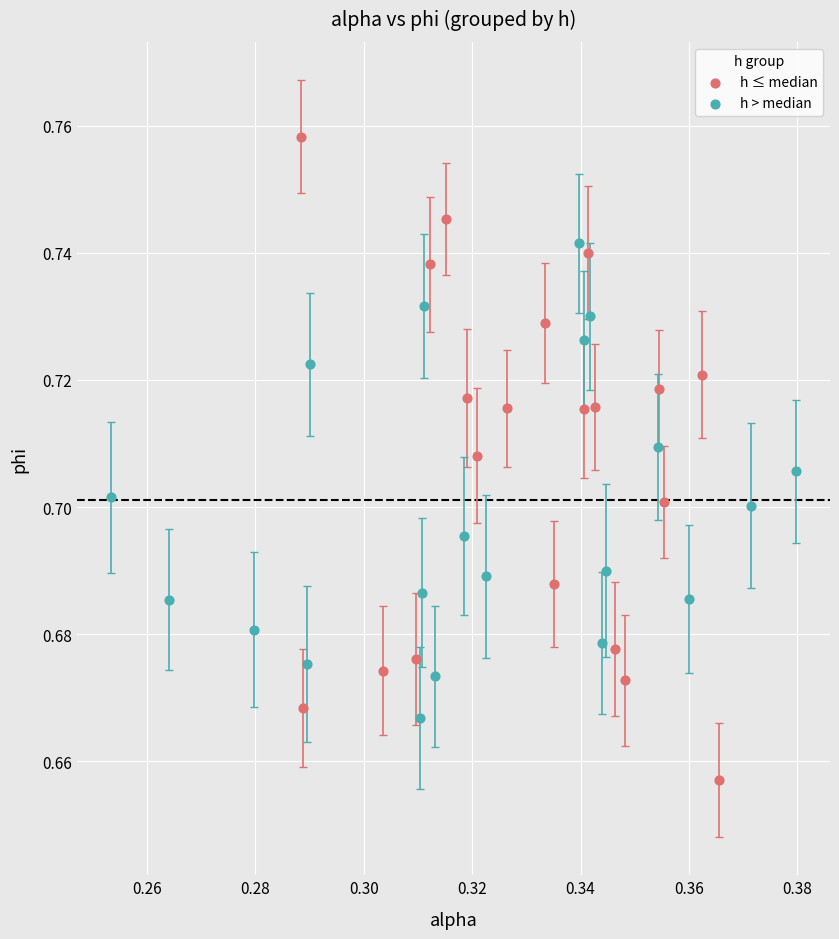

Which series has the largest Y range (max minus min)?

h ≤ median